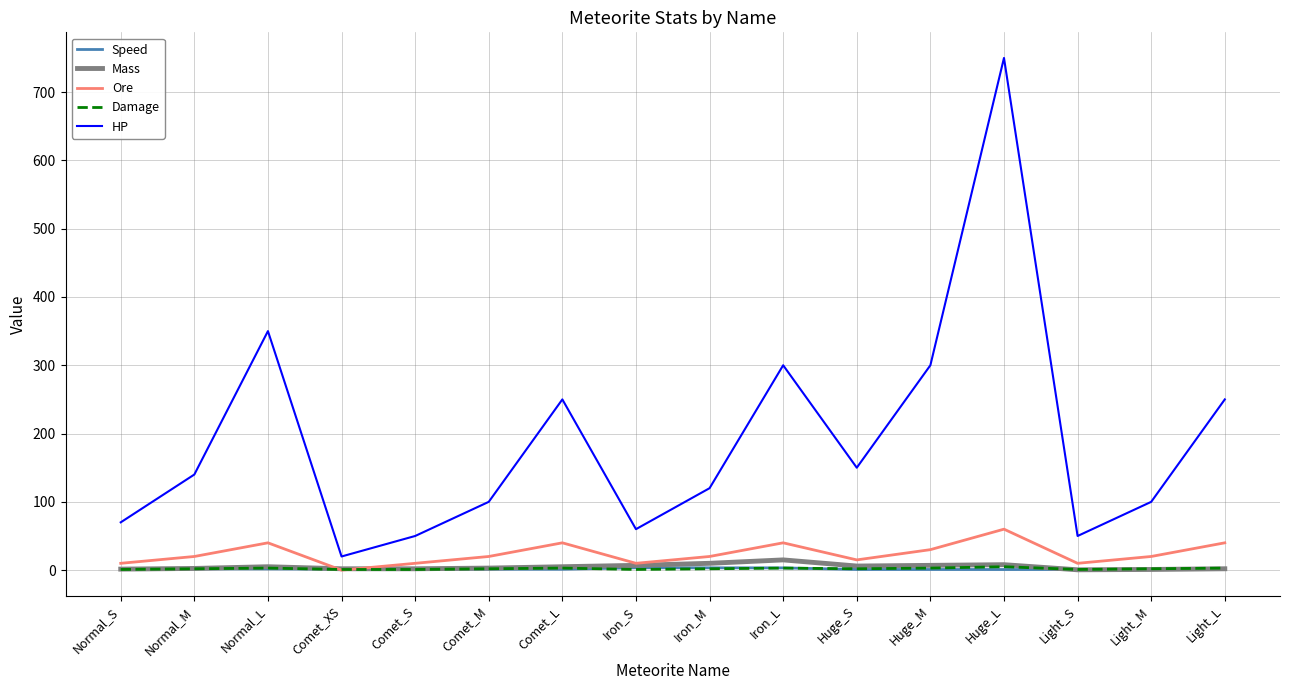

The value of HP at Normal_S is 70.0. True or false?

True